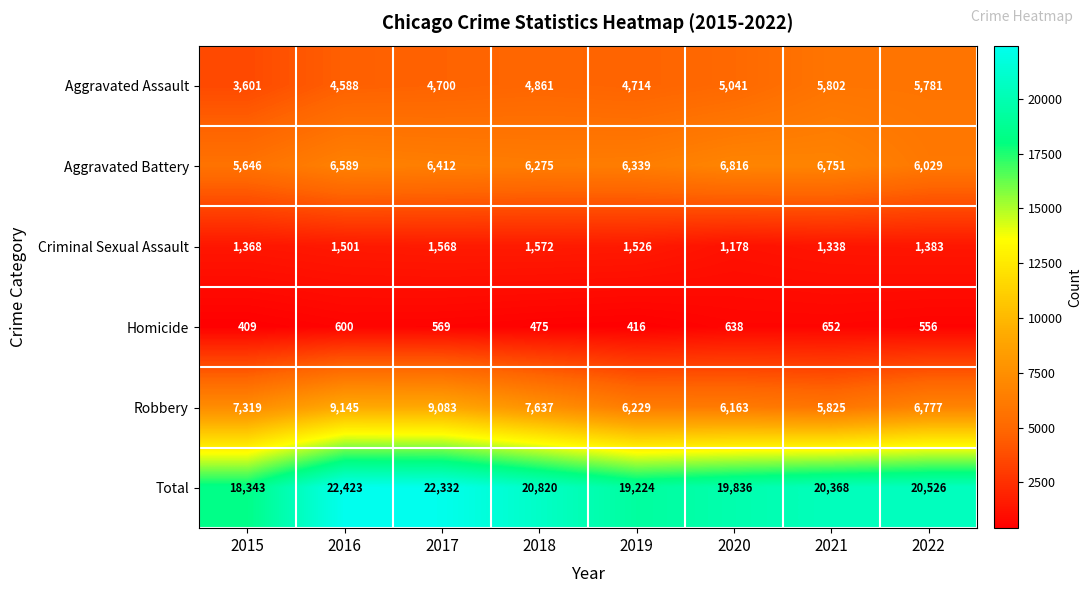

Which series has the widest spread of values?

Total